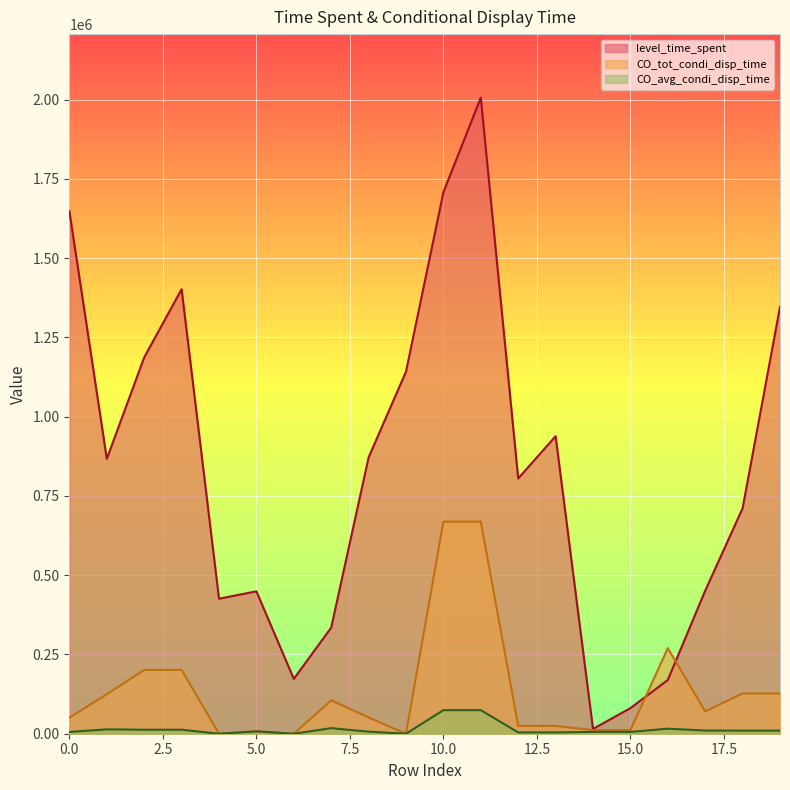

Reading right to left, list all the values displayed in this chart.

level_time_spent: 19=1346467.0	18=711150.0	17=451087.0	16=169598.0	15=80714.0	14=15113.0	13=938604.0	12=805233.0	11=2006271.0	10=1707994.0	9=1142293.0	8=871734.0	7=334762.0	6=172991.0	5=449198.0	4=425756.0	3=1401972.0	2=1187133.0	1=867082.0	0=1647792.0
CO_tot_condi_disp_time: 19=126951.0	18=126951.0	17=70533.0	16=269900.0	15=11334.0	14=11334.0	13=24651.0	12=24651.0	11=669148.0	10=669148.0	9=0.0	8=51405.0	7=105368.0	6=0.0	5=7417.0	4=0.0	3=201217.0	2=201217.0	1=124484.0	0=50552.0
CO_avg_condi_disp_time: 19=9765.5	18=9765.5	17=10076.1	16=15876.5	15=5667.0	14=5667.0	13=4108.5	12=4108.5	11=74349.8	10=74349.8	9=0.0	8=6425.6	7=17561.3	6=0.0	5=7417.0	4=0.0	3=12576.1	2=12576.1	1=13831.6	0=5616.9